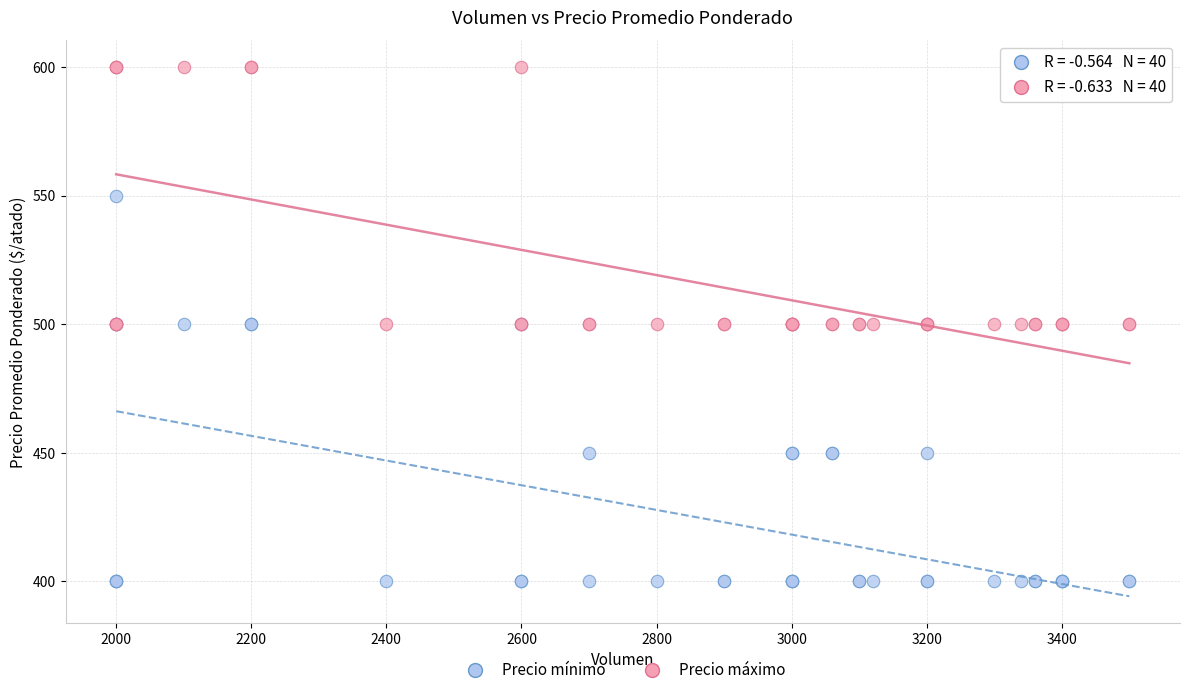

What is the X range (max minus min) for the scatter plot?

1500